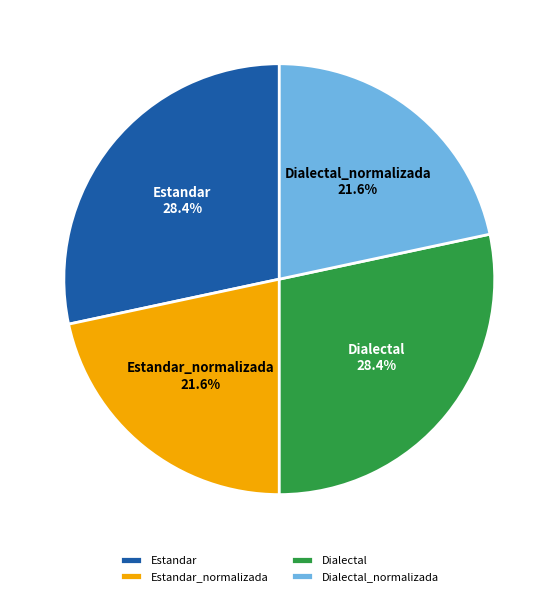

Does Estandar represent more than half of the total?

No